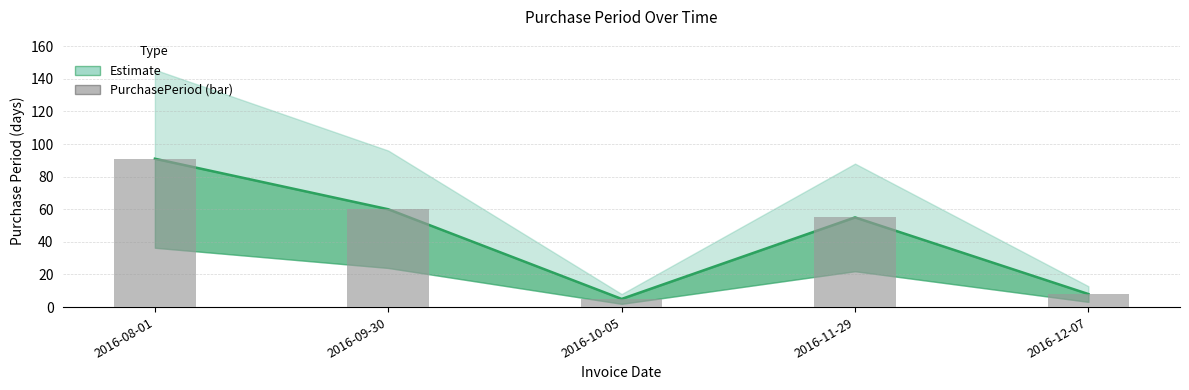

What is the change in value from 2016-08-01 to 2016-12-07?

-83